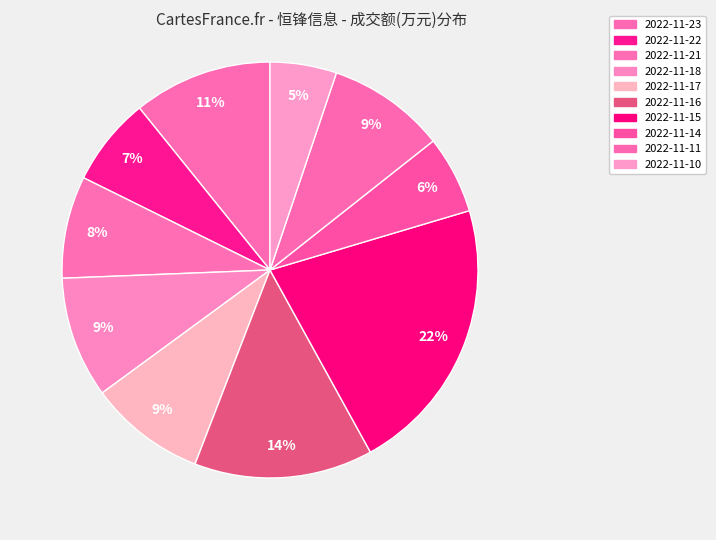

True or false: 2022-11-16 accounts for 5% of the total.

False